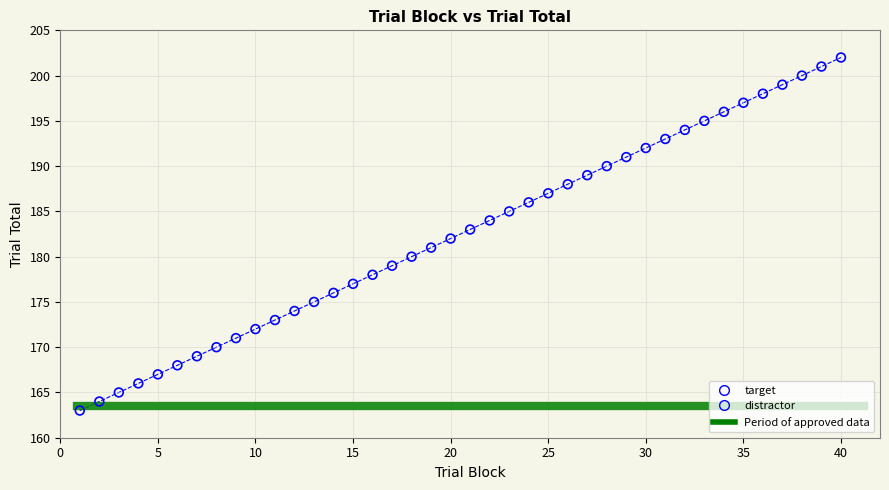

Which series reaches the minimum Y coordinate?

distractor